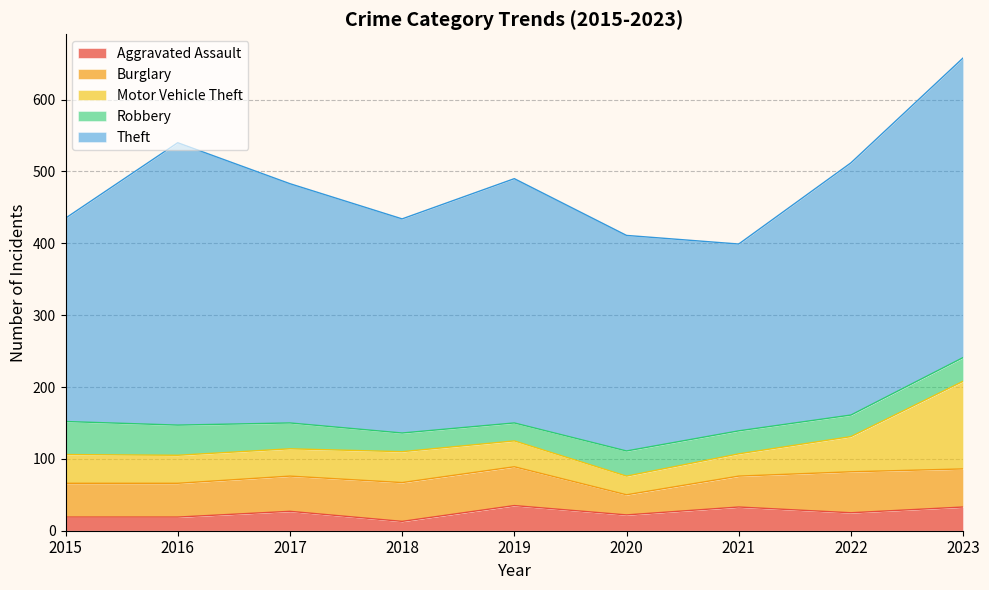

What is the highest value of the Burglary series?

57